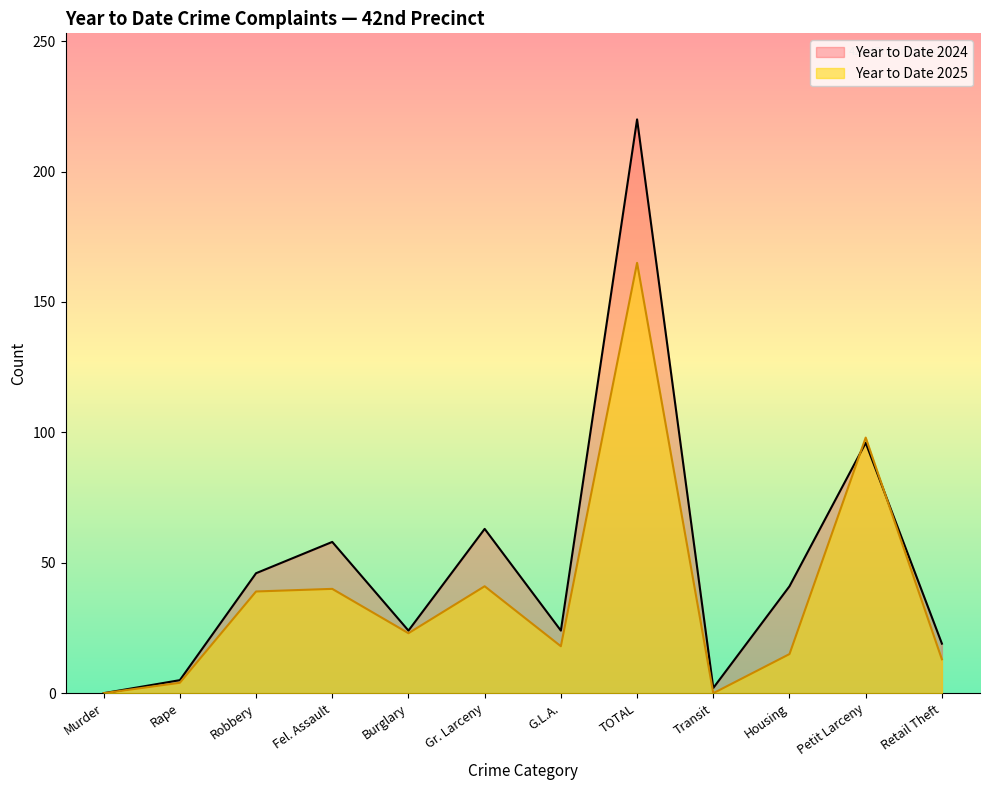

What is the average value of the Year to Date 2024 series?

50